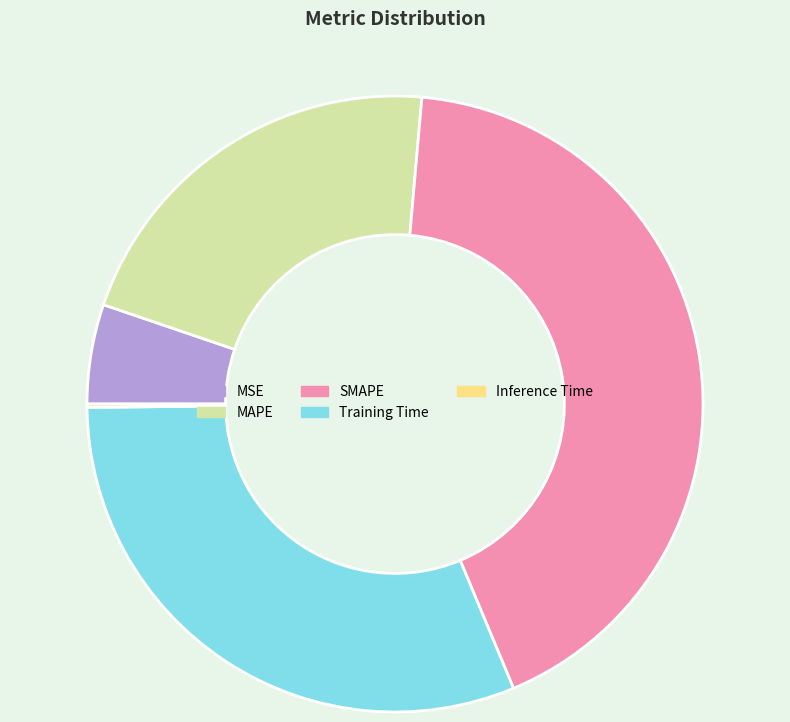

Does Training Time account for over 50% of the chart?

No